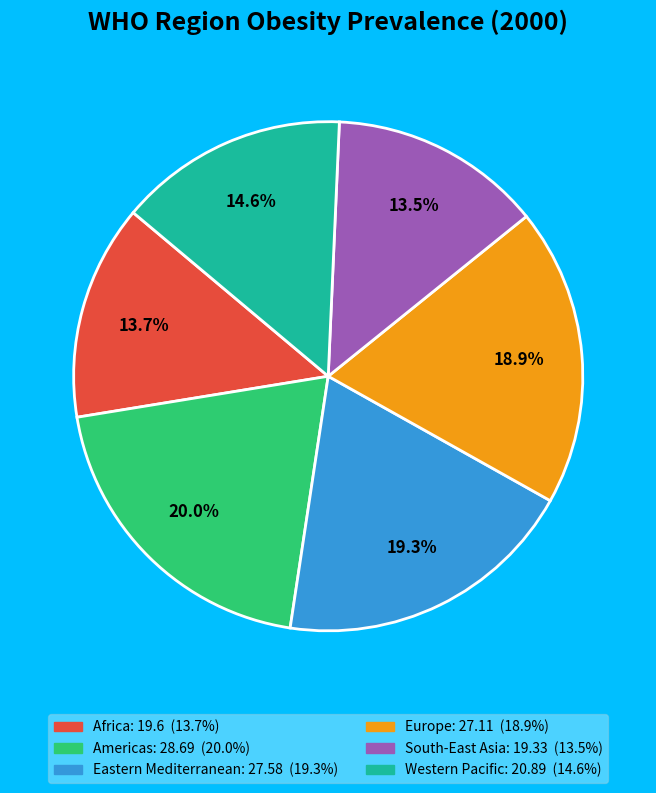

To the nearest percent, what percentage of the pie is Africa?

14%